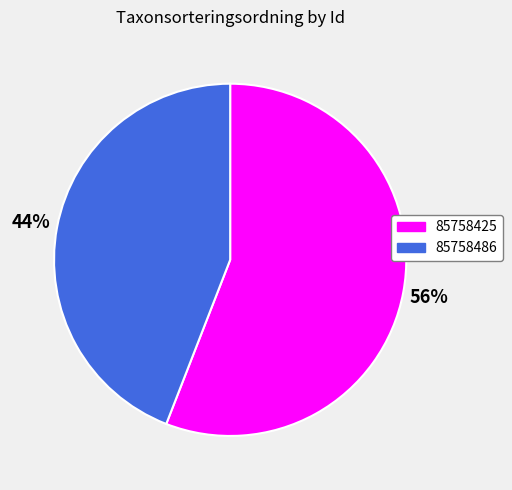

Do 85758486 and 85758425 together represent more than half of the pie?

Yes